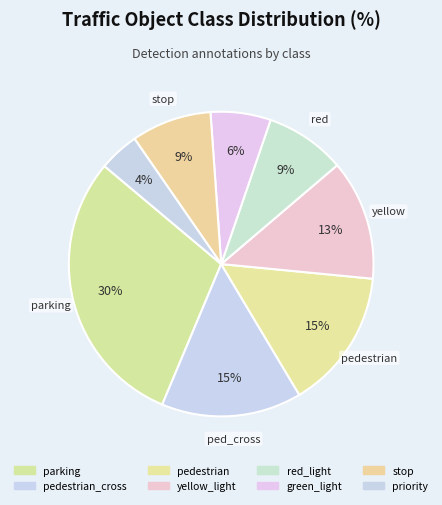

How many slices are in this pie chart?

8